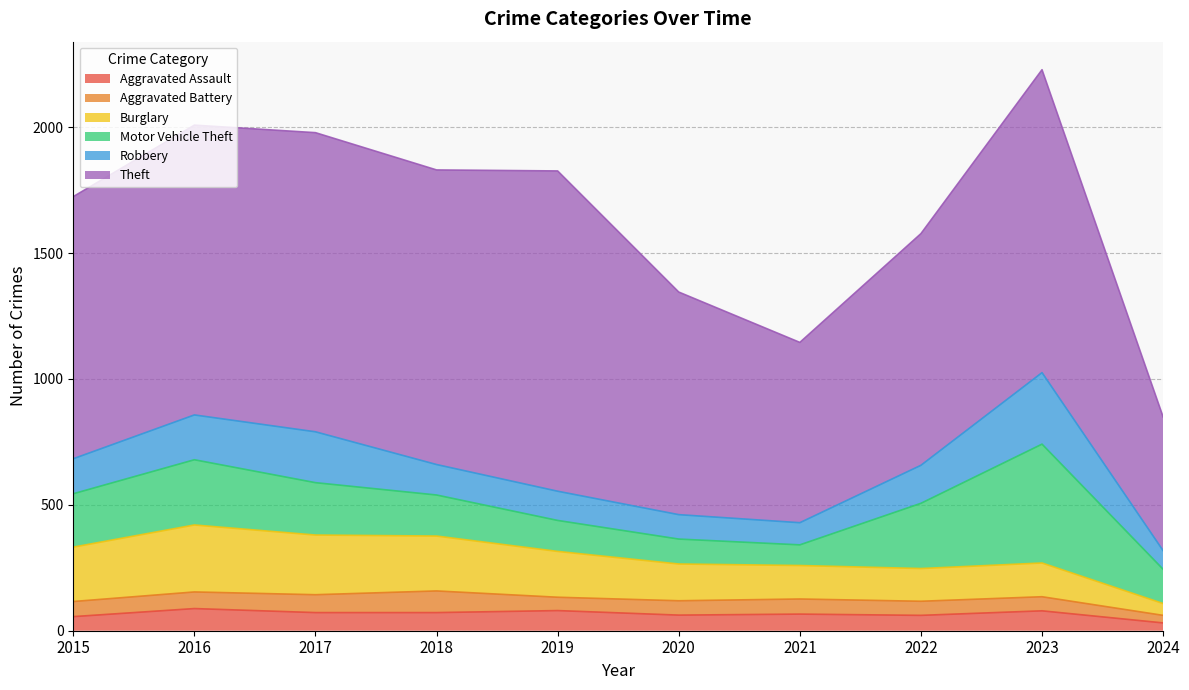

True or false: Aggravated Battery has a value of 86 at 2018.

True